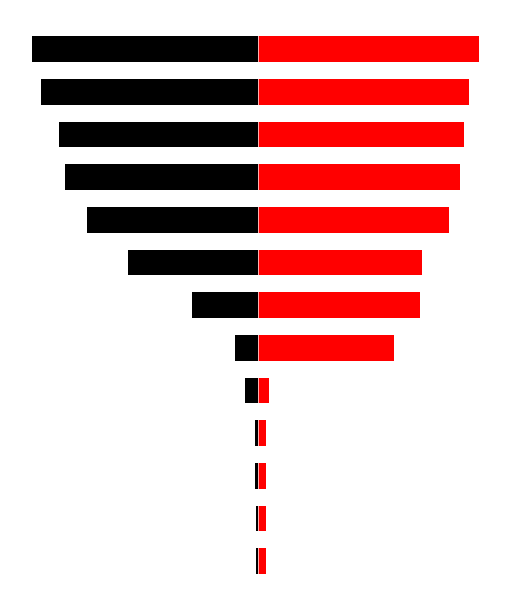

Is it true that Z0030 točke skupaj equals 2373 at 5?

True